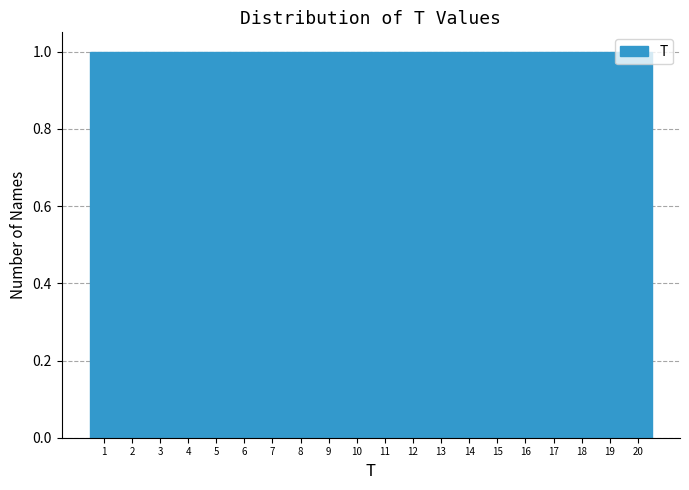

Reading left to right, transcribe this chart: for each bar, give the range it covers on the x-axis and its height. The values are not printed on the chart, so give them approximately, as read against the axis.

0.5 to 1.5: 1
1.5 to 2.5: 1
2.5 to 3.5: 1
3.5 to 4.5: 1
4.5 to 5.5: 1
5.5 to 6.5: 1
6.5 to 7.5: 1
7.5 to 8.5: 1
8.5 to 9.5: 1
9.5 to 10.5: 1
10.5 to 11.5: 1
11.5 to 12.5: 1
12.5 to 13.5: 1
13.5 to 14.5: 1
14.5 to 15.5: 1
15.5 to 16.5: 1
16.5 to 17.5: 1
17.5 to 18.5: 1
18.5 to 19.5: 1
19.5 to 20.5: 1